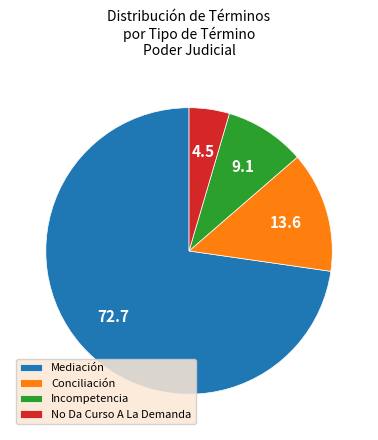

What is the ratio of the value at Incompetencia to the value at Conciliación?

0.7